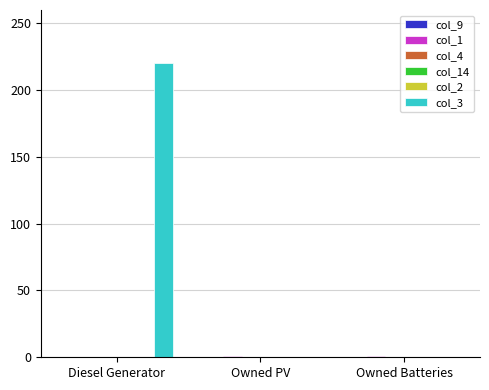

Which series changed the most between Diesel Generator and Owned PV?

col_3